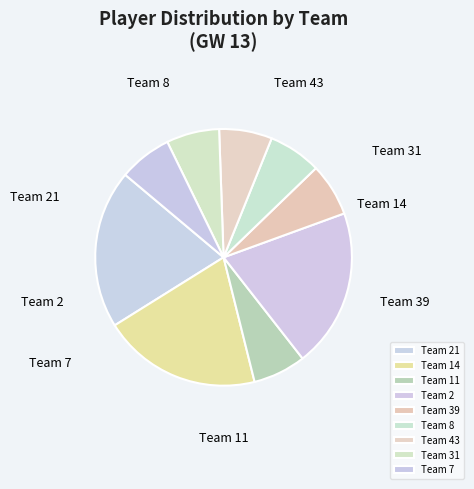

How many segments does this pie chart have?

9